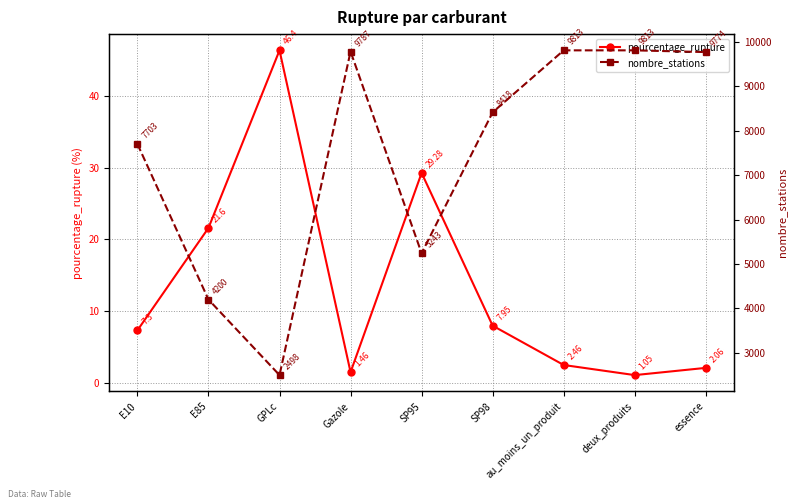

Is this an area chart (filled region under the line)?

No